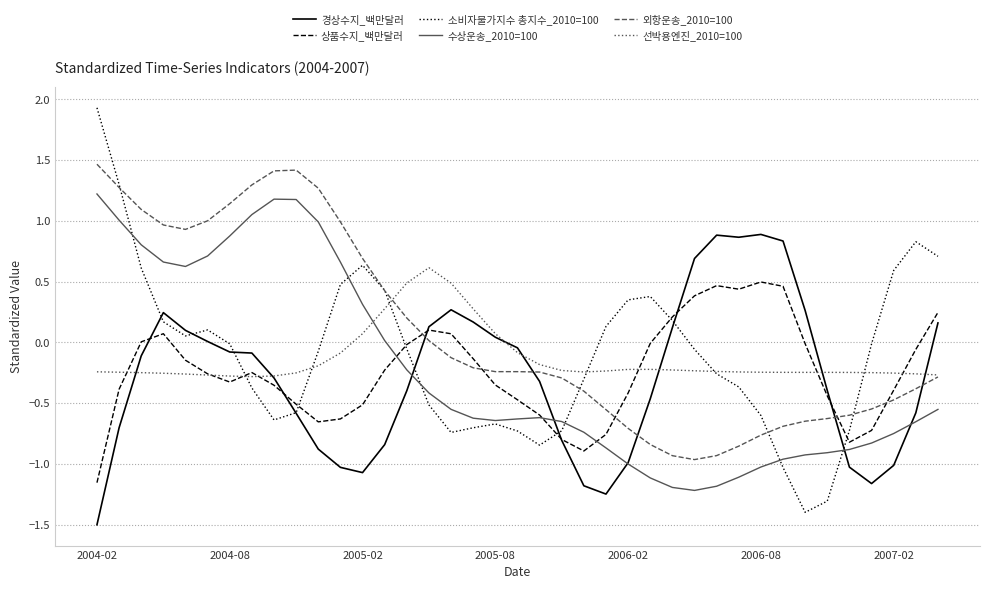

After their last crossing, which series has the higher values: 외항운송_2010=100 or 상품수지_백만달러?

상품수지_백만달러